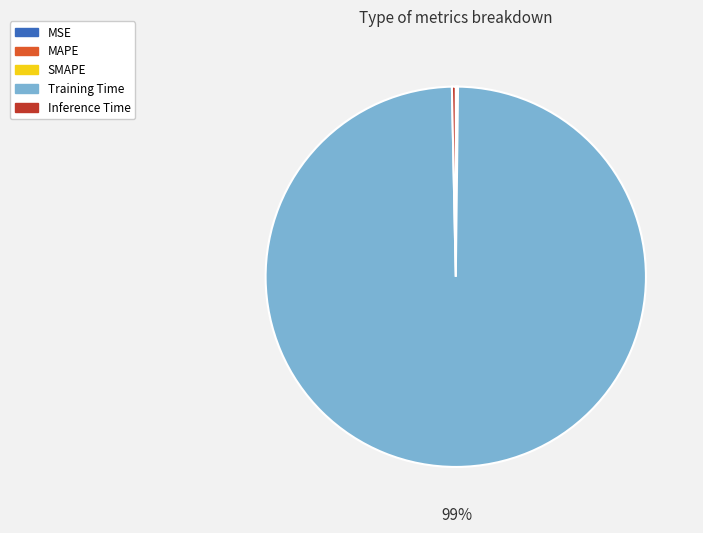

Is there any slice that represents more than half of the pie?

Yes